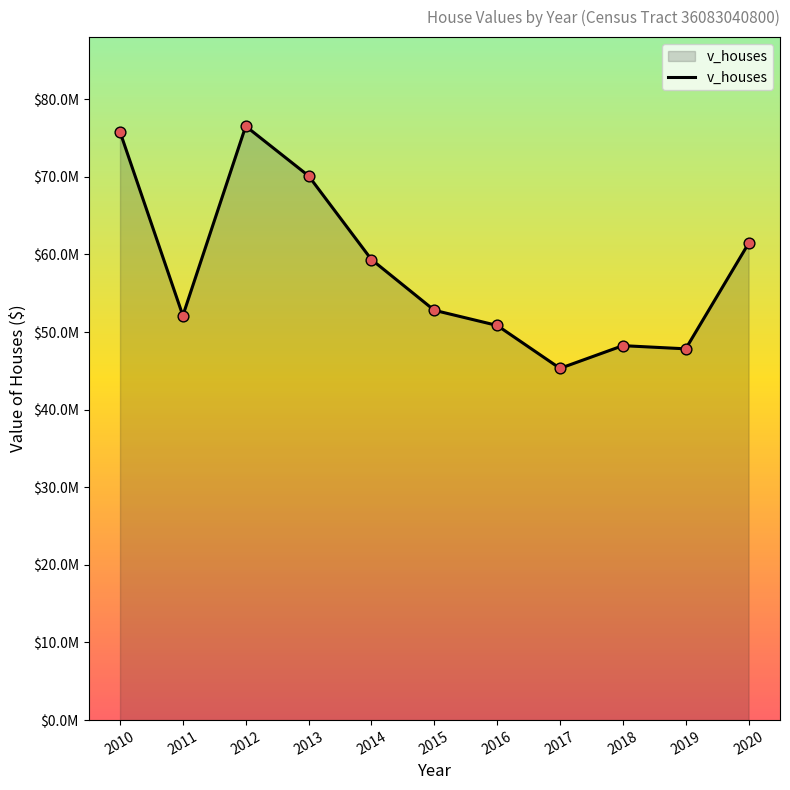

Approximately how many times larger is the value at 2017 compared to 2013?

0.6